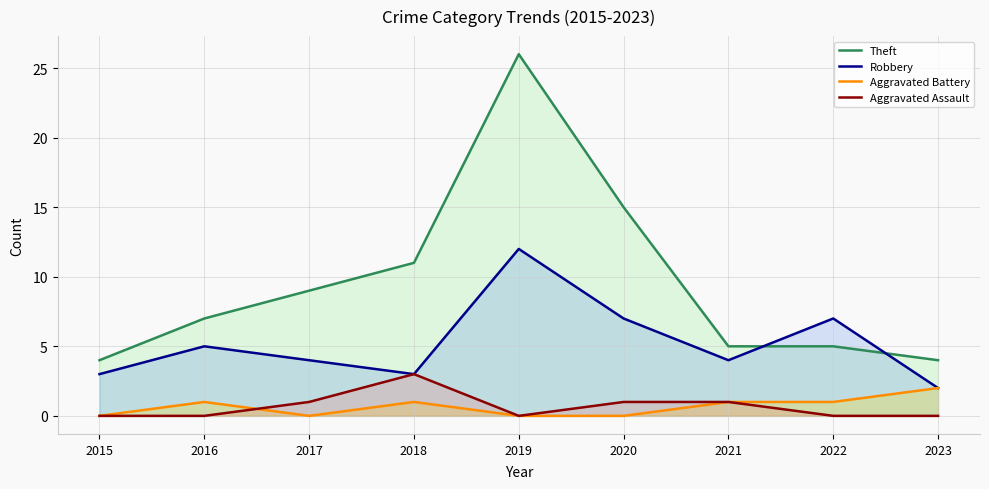

Which category has the lowest value in the Aggravated Assault series?

2015